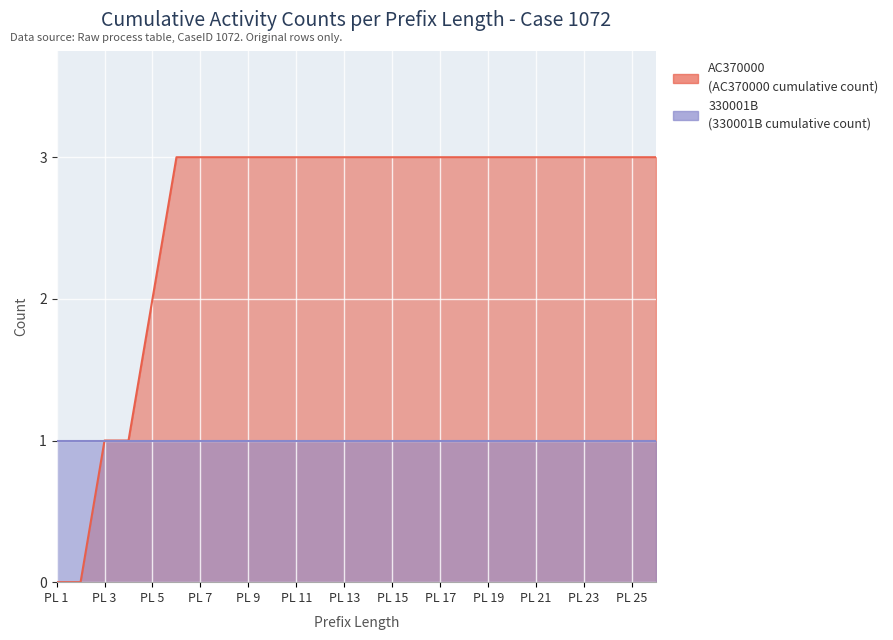

What is the approximate value at 20?

3